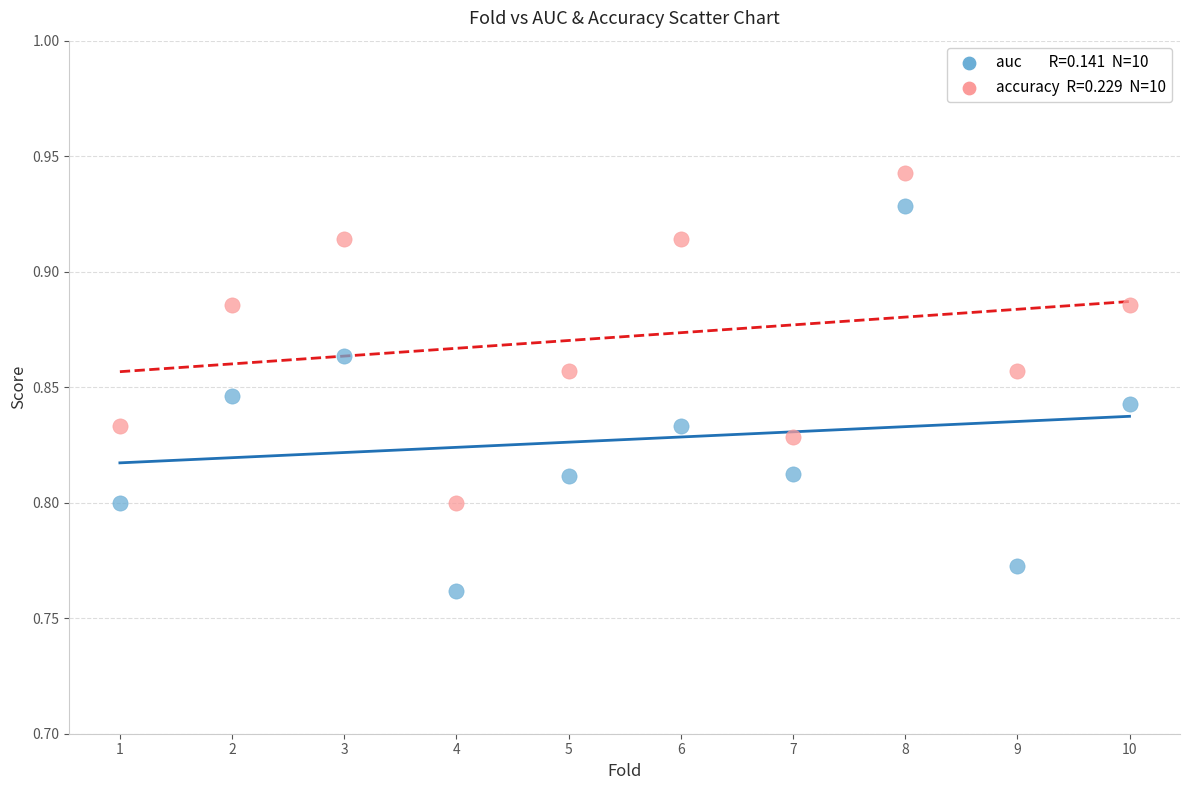

Across all data points, what is the range of X values (max minus min)?

9.0